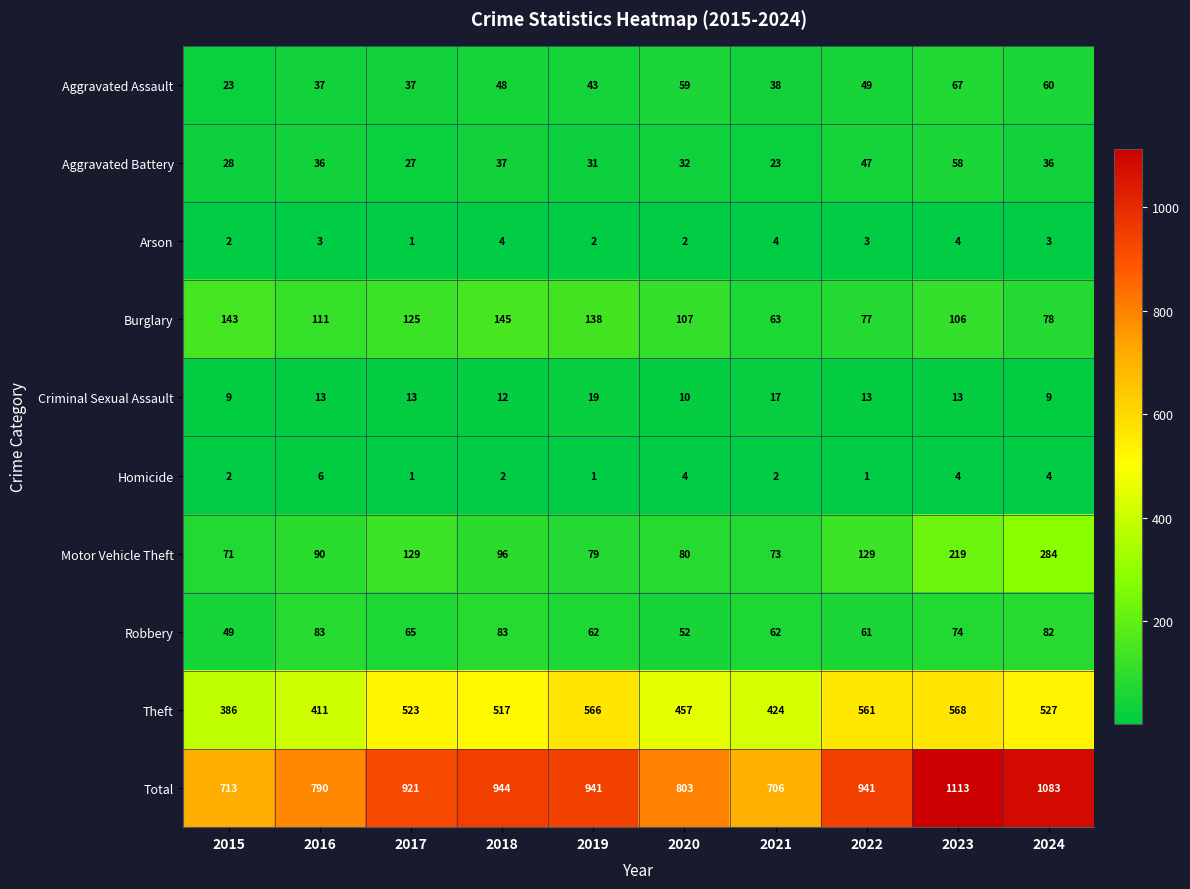

How many categories are shown in the chart?

10